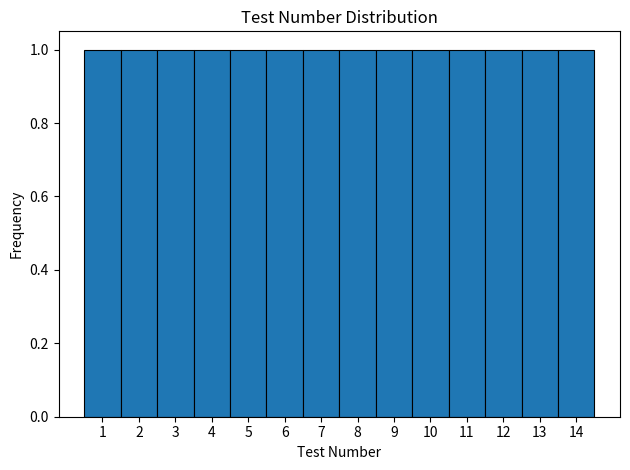

Reading left to right, transcribe this chart: for each bar, give the range it covers on the x-axis and its height. The values are not printed on the chart, so give them approximately, as read against the axis.

0.5 to 1.5: 1
1.5 to 2.5: 1
2.5 to 3.5: 1
3.5 to 4.5: 1
4.5 to 5.5: 1
5.5 to 6.5: 1
6.5 to 7.5: 1
7.5 to 8.5: 1
8.5 to 9.5: 1
9.5 to 10.5: 1
10.5 to 11.5: 1
11.5 to 12.5: 1
12.5 to 13.5: 1
13.5 to 14.5: 1